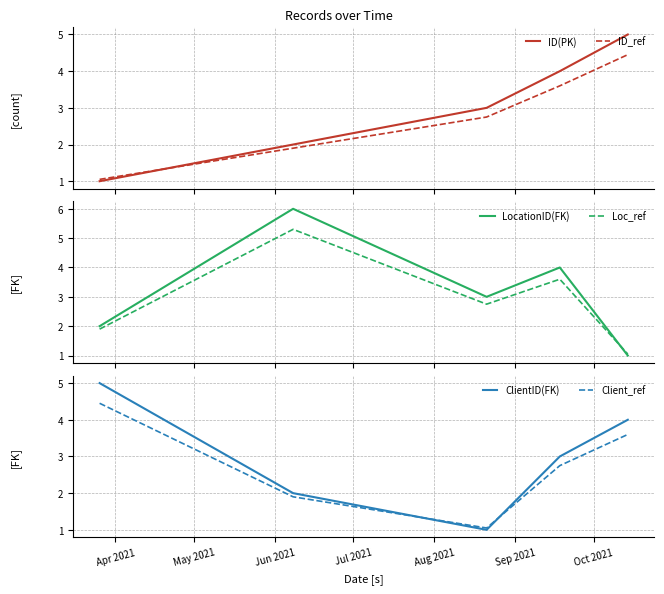

Which series has the widest spread of values?

LocationID(FK)